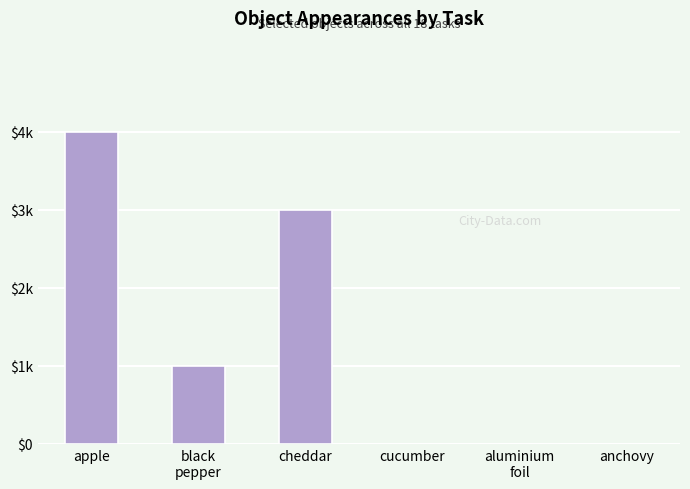

The value at cheddar is 5. True or false?

False